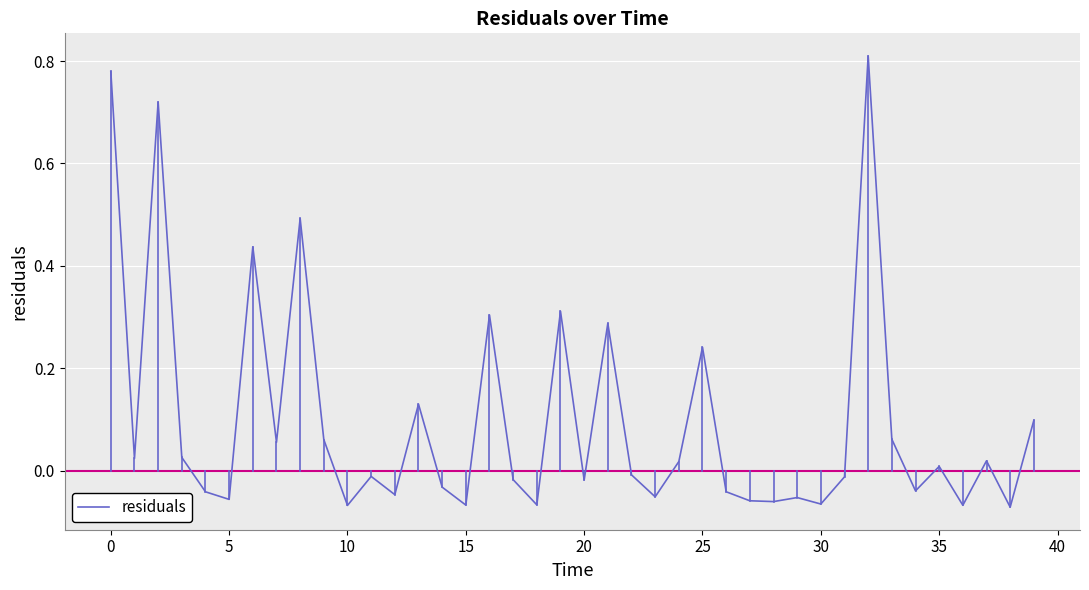

How many points are lower than both their immediate neighbors (excluding endpoints)?

14